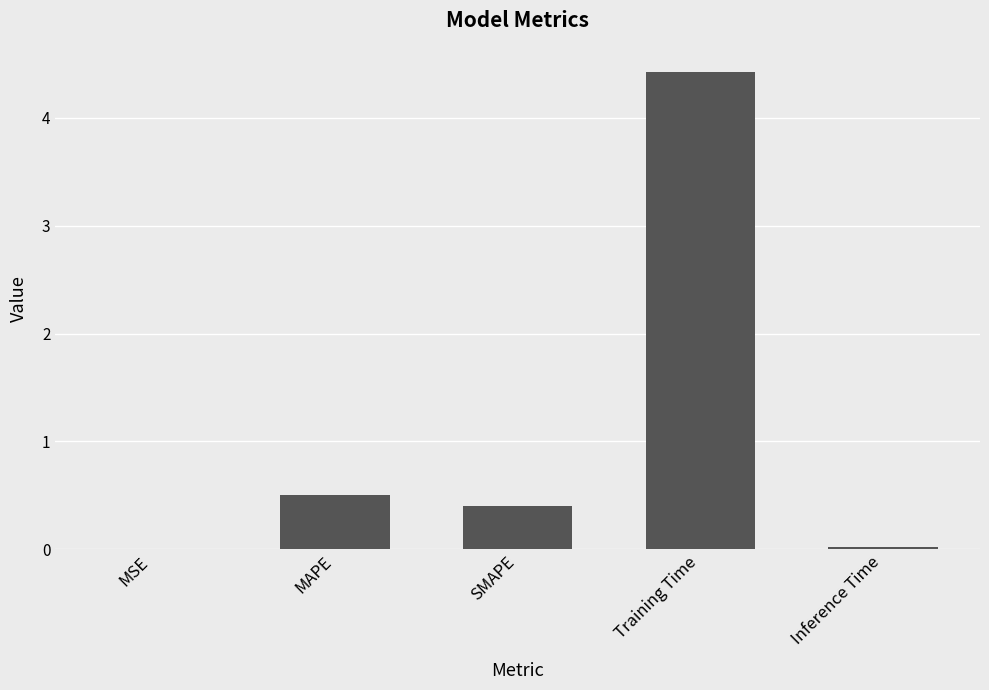

Which category has the highest value across all series?

Training Time